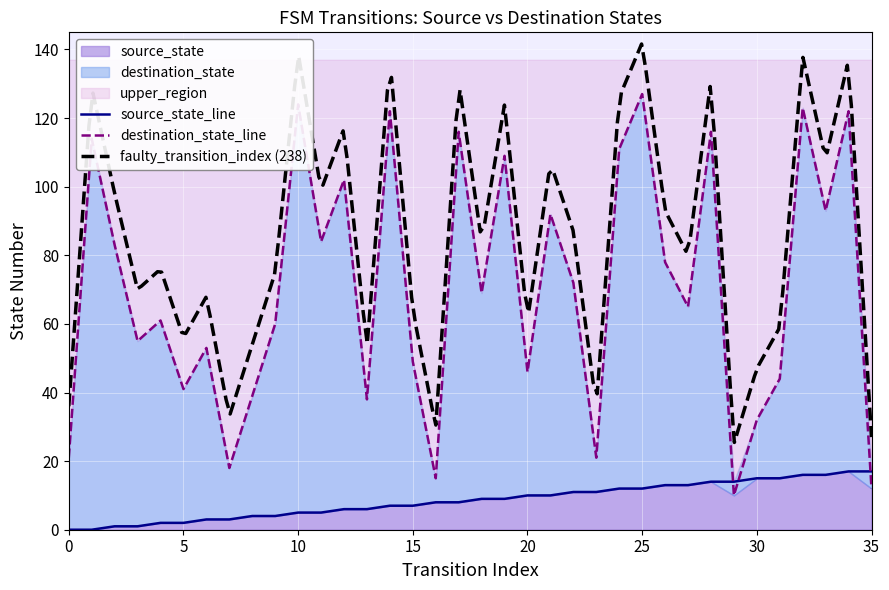

Reading left to right, what are all the values shown in this chart?

source_state: 0=0	1=0	2=1	3=1	4=2	5=2	6=3	7=3	8=4	9=4	10=5	11=5	12=6	13=6	14=7	15=7	16=8	17=8	18=9	19=9	20=10	21=10	22=11	23=11	24=12	25=12	26=13	27=13	28=14	29=14	30=15	31=15	32=16	33=16	34=17	35=17
destination_state: 0=21	1=114	2=83	3=55	4=61	5=41	6=53	7=18	8=39	9=60	10=124	11=84	12=102	13=38	14=122	15=49	16=15	17=116	18=69	19=109	20=46	21=92	22=72	23=21	24=111	25=127	26=78	27=65	28=116	29=10	30=32	31=44	32=123	33=93	34=122	35=12